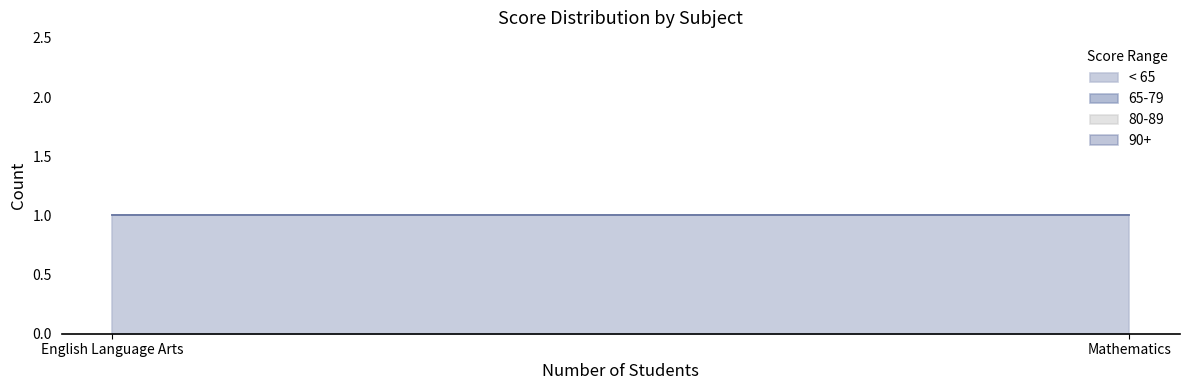

Is the value of < 65 at English Language Arts greater than the value of 65-79 at Mathematics?

Yes